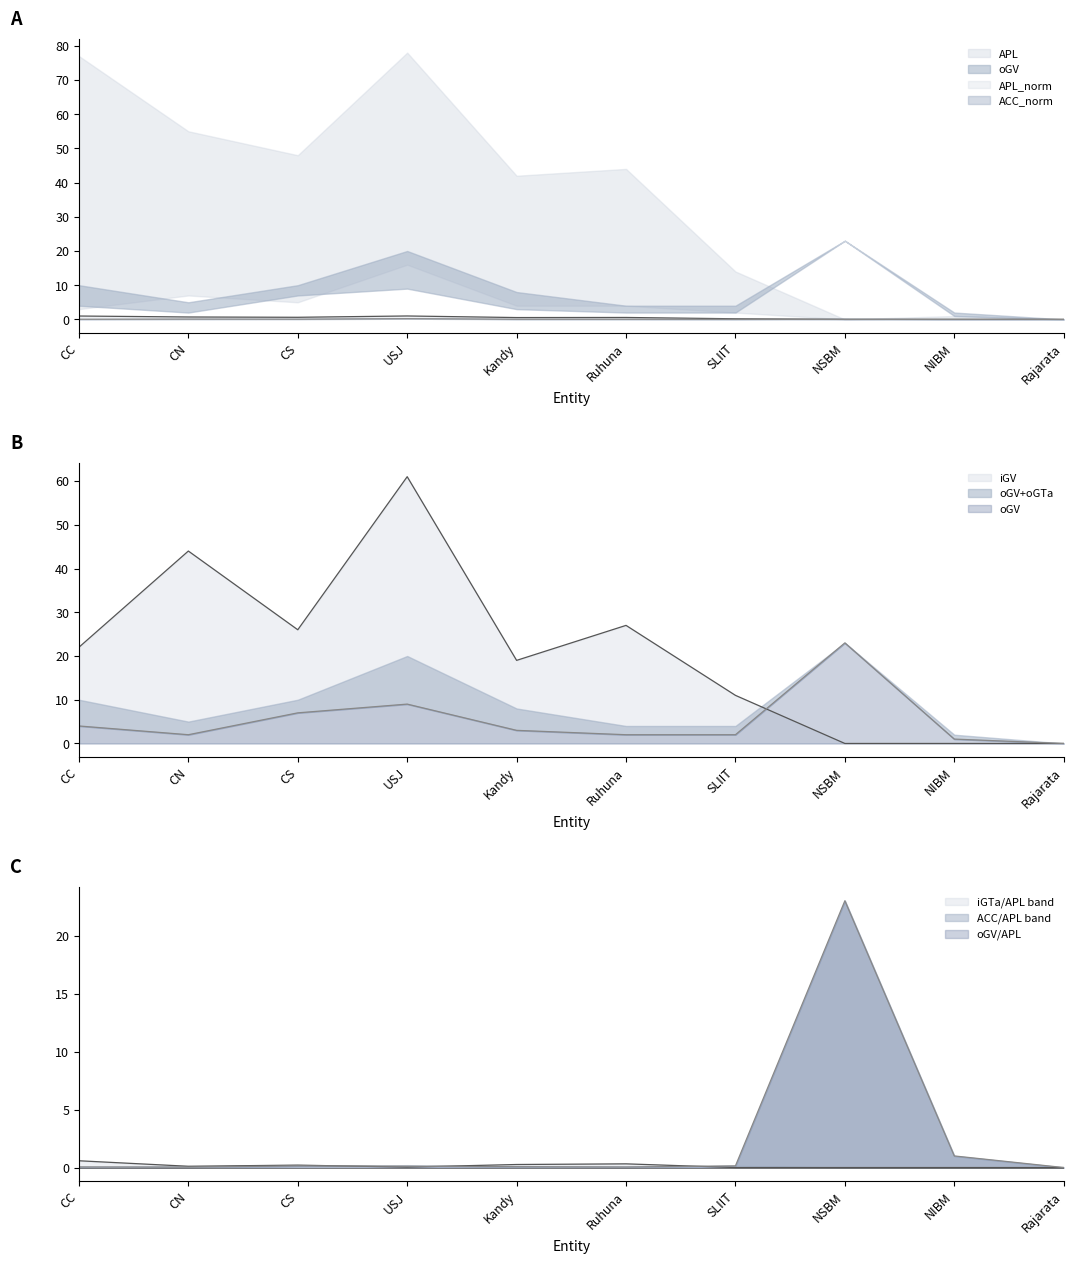

Which category has the highest value in the iGV series?

USJ